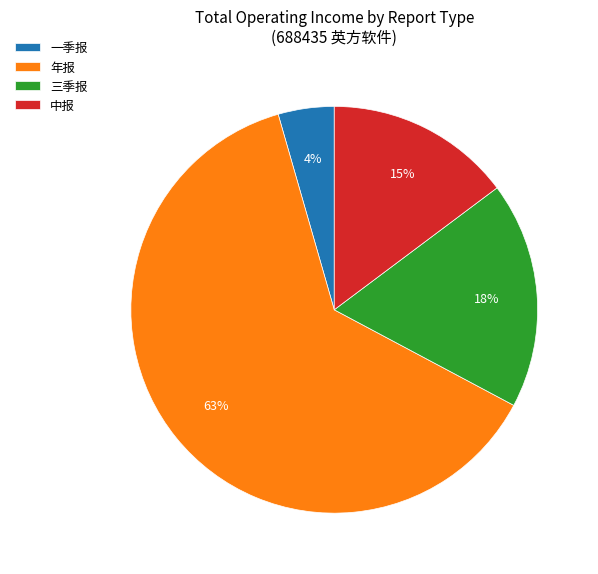

What is the largest slice in the pie chart?

年报